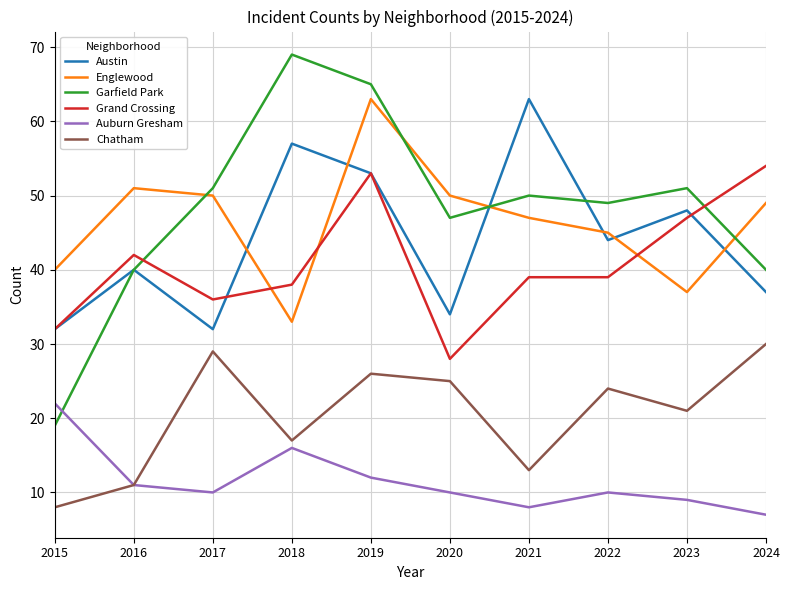

What is the maximum value shown in the chart?

69